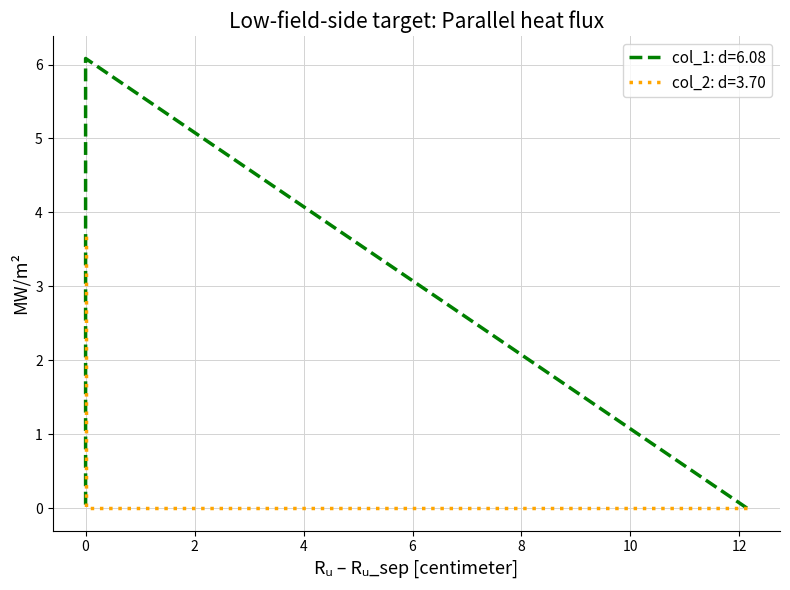

The value of col_2 at 12.137324 is 1.2. True or false?

False